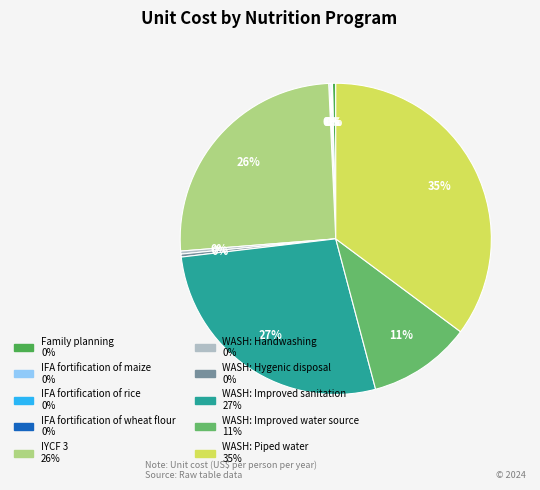

Which category has the biggest portion of the pie?

WASH: Piped water